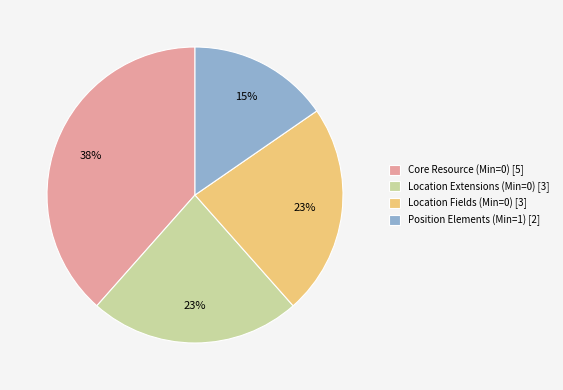

Which has a higher value, Location Extensions (Min=0) [3] or Core Resource (Min=0) [5]?

Core Resource (Min=0) [5]